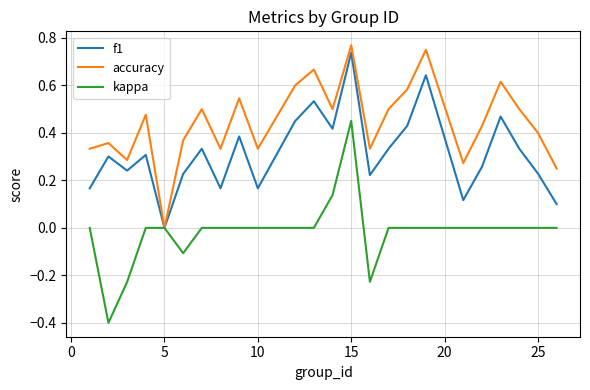

Which series has the largest total across all categories?

accuracy